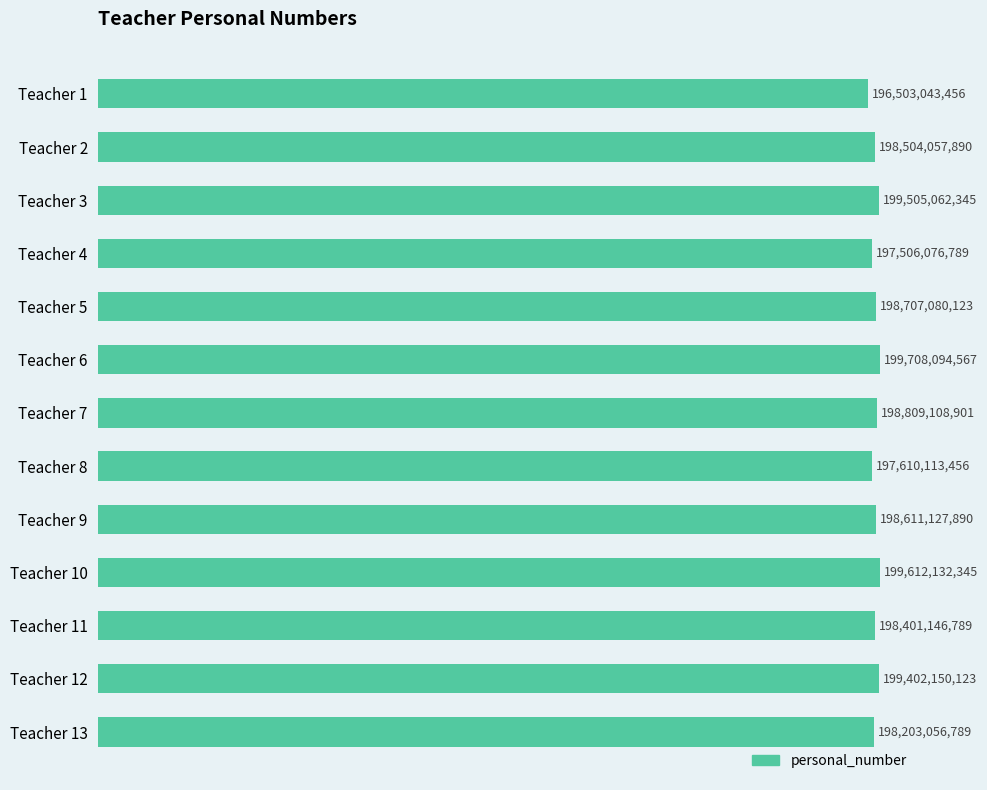

Are the bars horizontal?

Yes